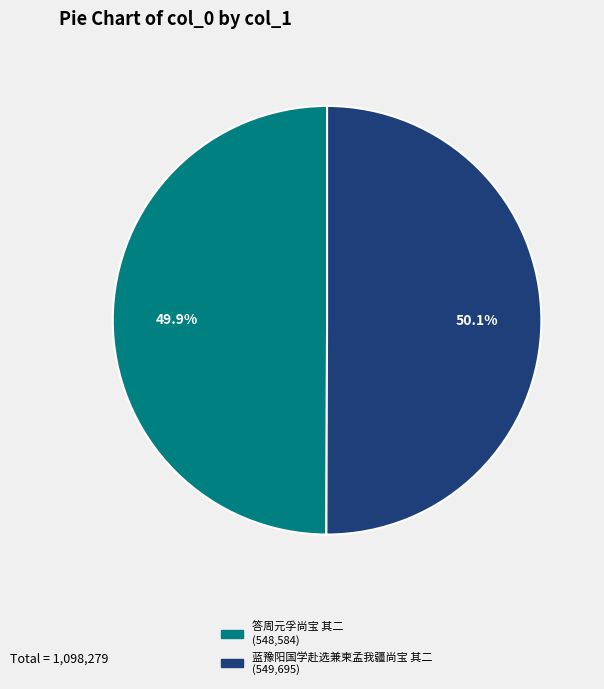

Count the number of slices in the pie.

2